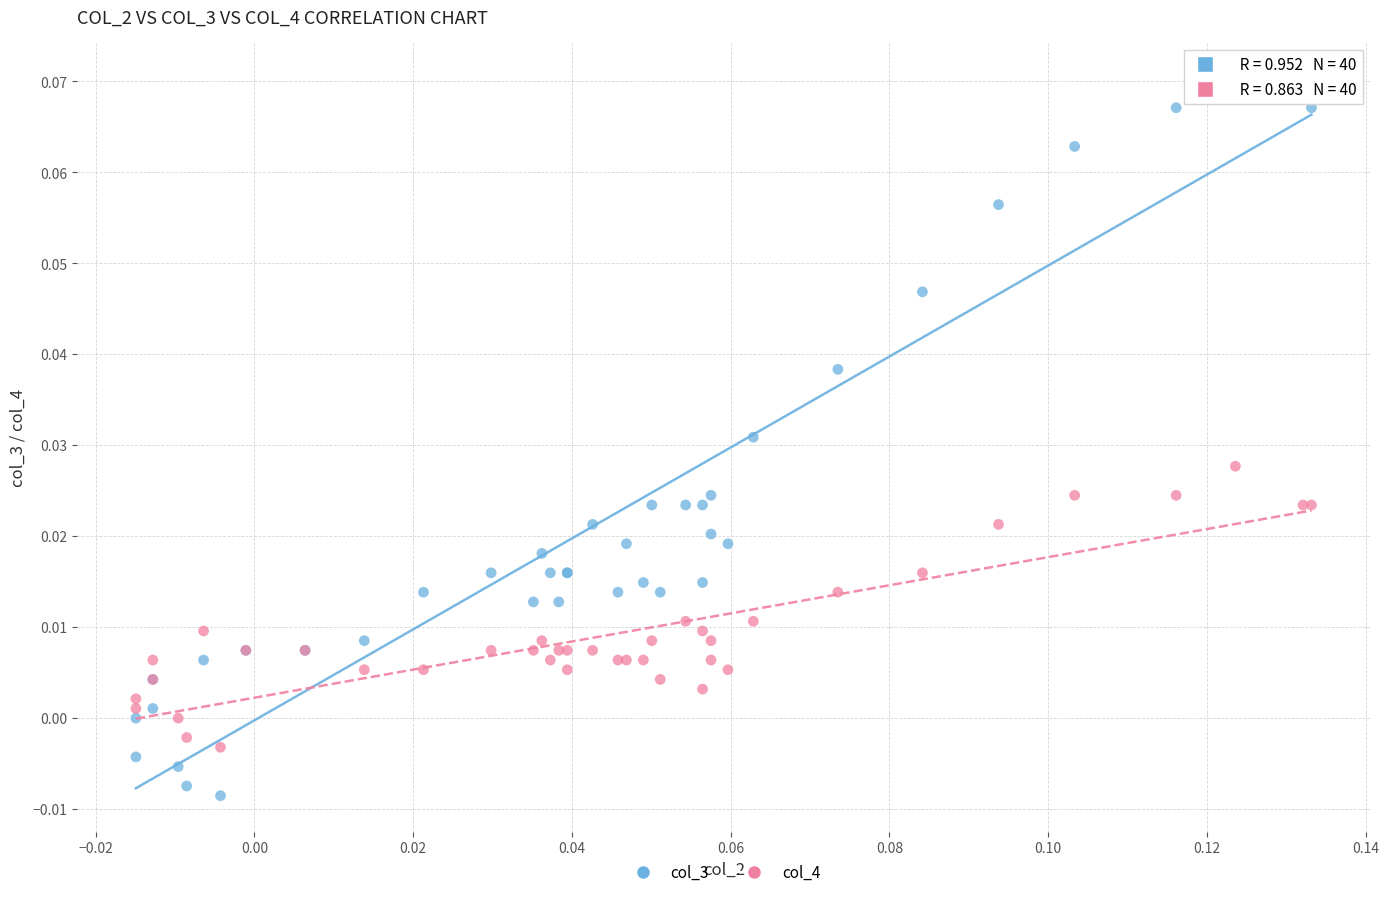

Which series has the largest Y range (max minus min)?

col_3